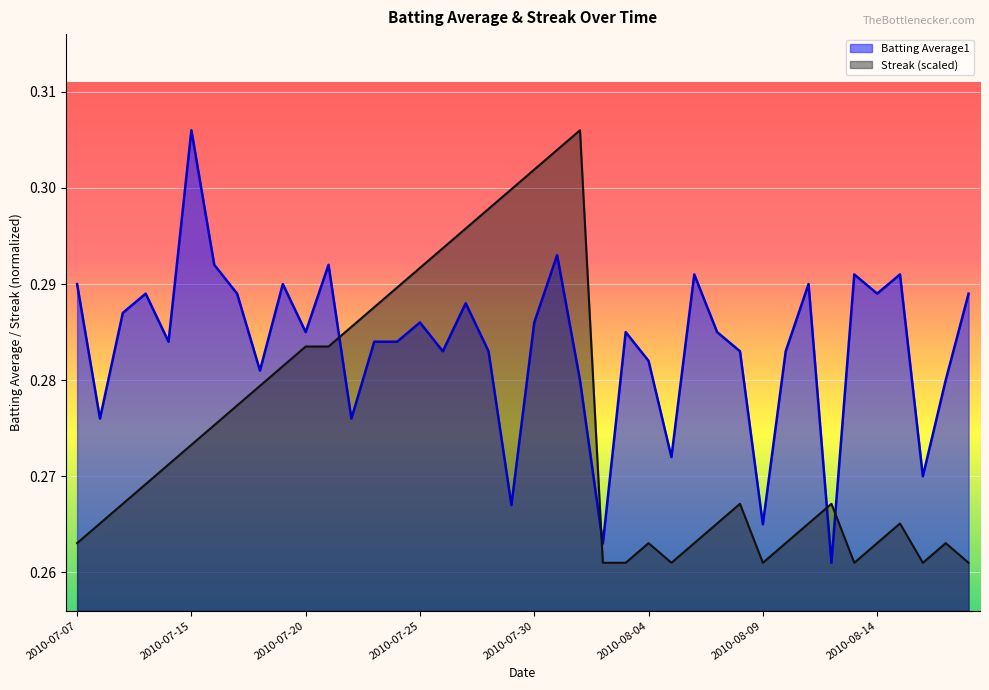

What is the greatest value displayed?

0.3